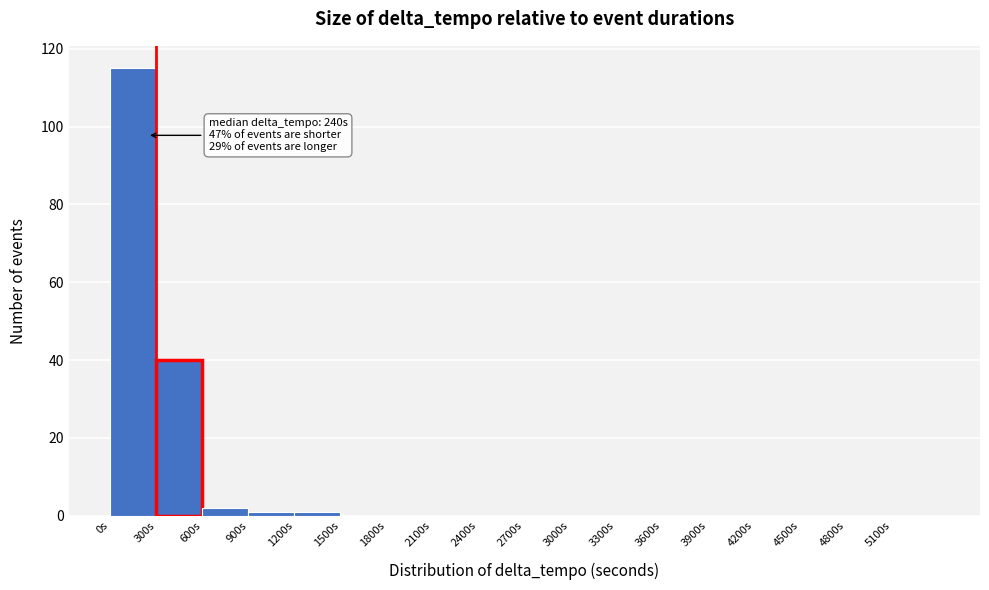

Over which range of the x-axis is the bar tallest?

0 to 300